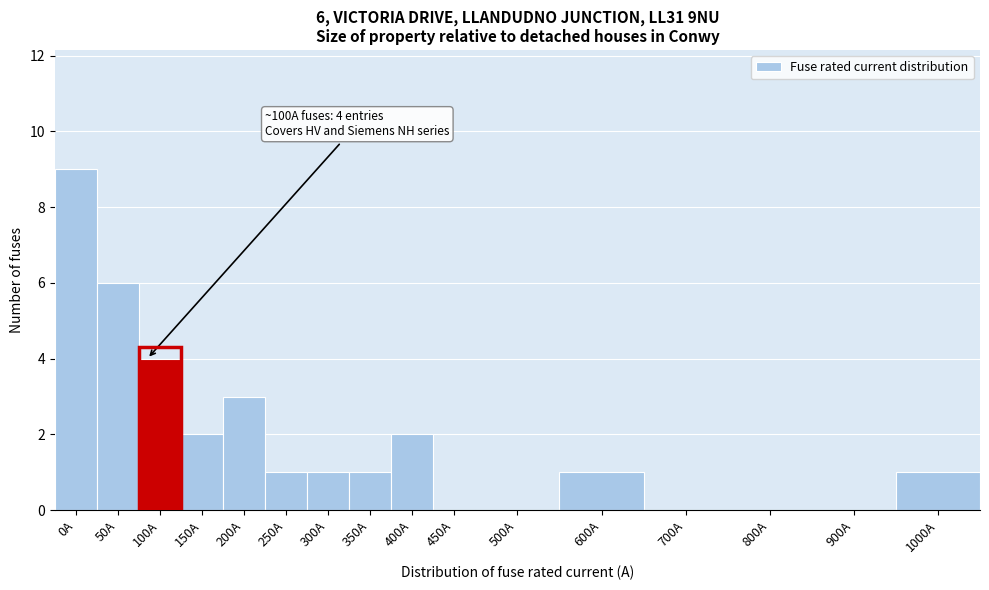

Reading left to right, what are all the values shown in this chart?

0A=9	50A=6	100A=4	150A=2	200A=3	250A=1	300A=1	350A=1	400A=2	450A=0	500A=0	600A=1	700A=0	800A=0	900A=0	1000A=1